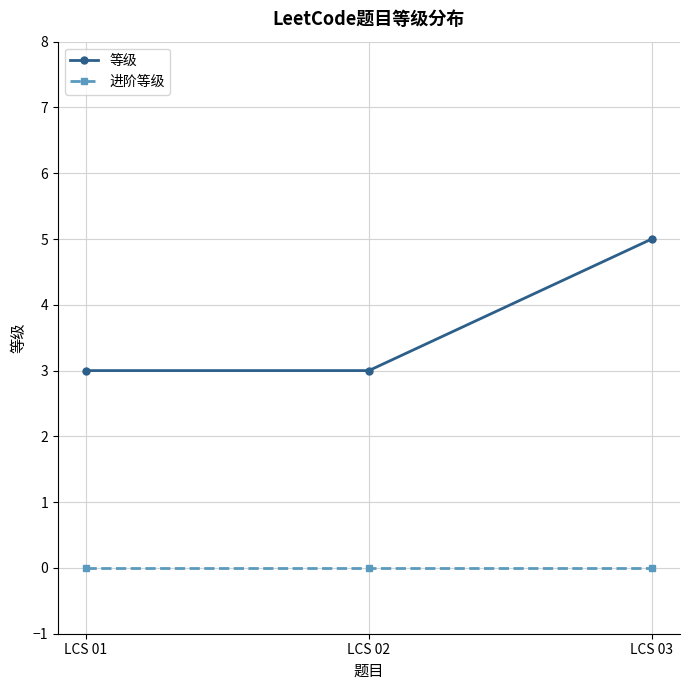

What are all the series names shown in the legend?

等级, 进阶等级